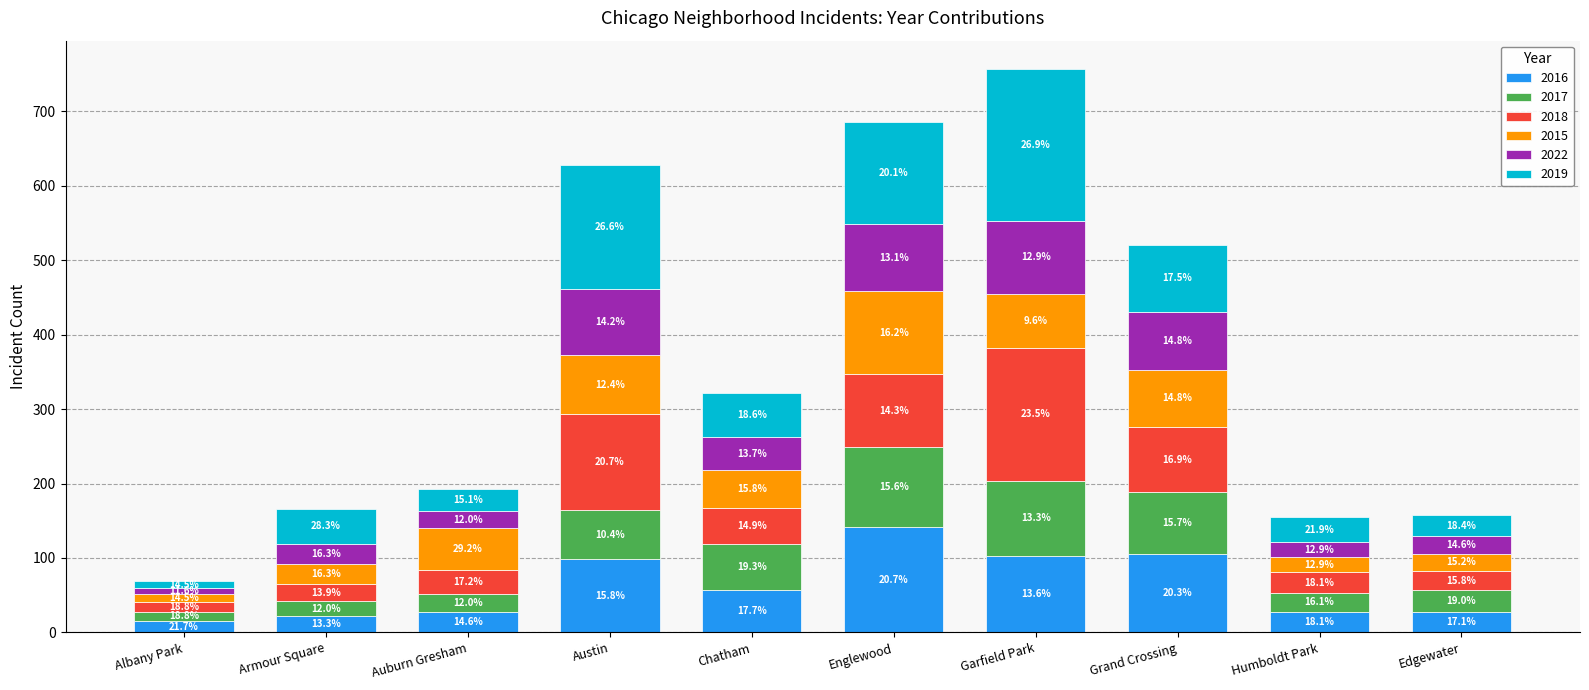

Are the bars horizontal?

No